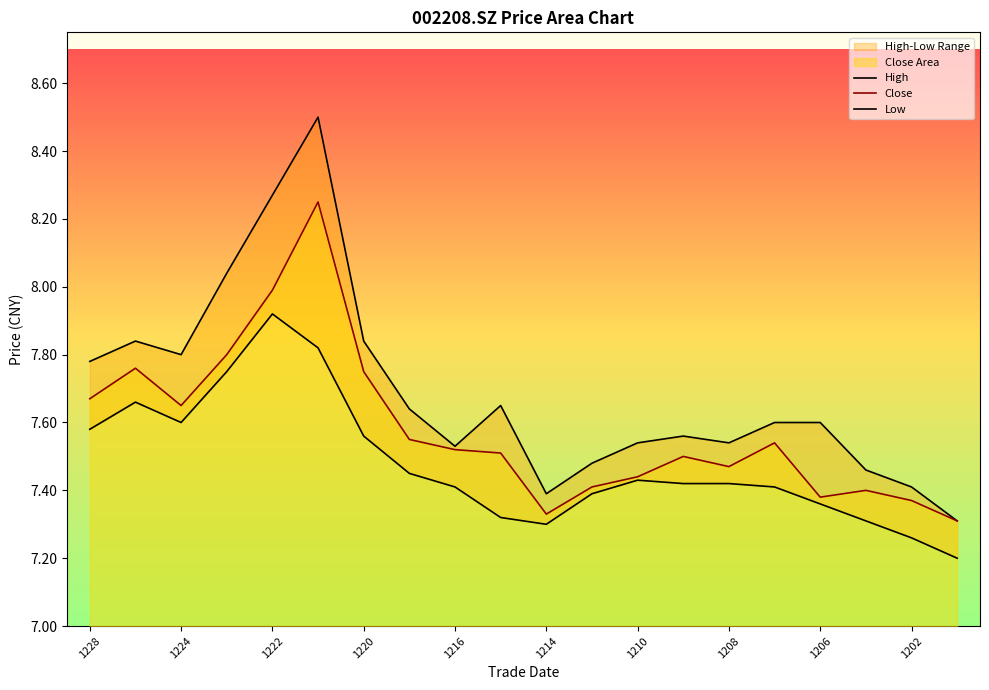

Is the value of High at 18 greater than the value of Low at 1224?

No